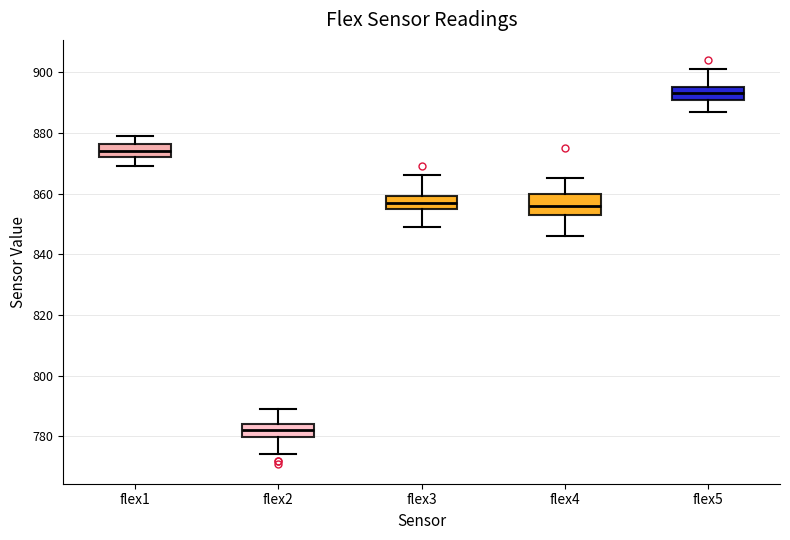

Reading left to right, transcribe this box plot: for each box, give where its median line is, the range the box spans, and where its two whiskers end, as read against the y-axis. The values are not printed on the chart, so give them approximately, as read against the axis.

flex1: median 874, box 872 to 876, whiskers 870 to 880
flex2: median 782, box 780 to 784, whiskers 774 to 790
flex3: median 858, box 854 to 860, whiskers 850 to 866
flex4: median 856, box 854 to 860, whiskers 846 to 866
flex5: median 894, box 890 to 896, whiskers 888 to 902